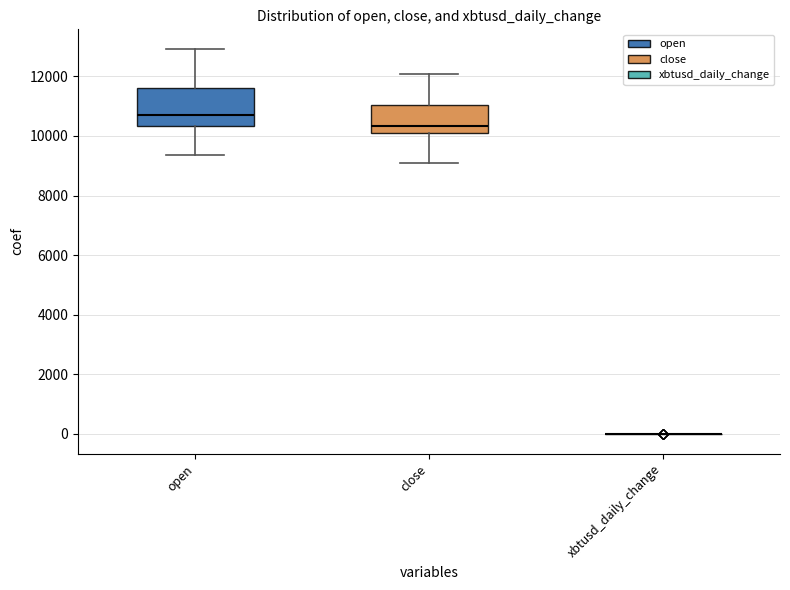

Comparing the boxes themselves (not the whiskers), which one is the tallest?

open